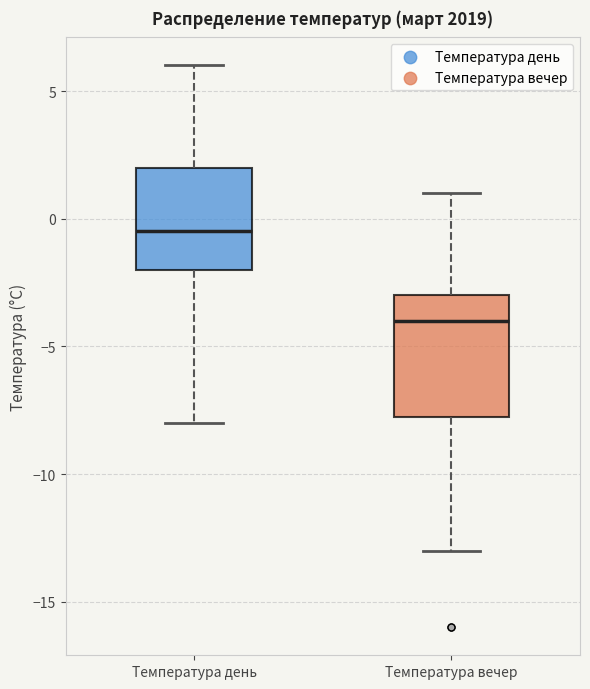

Where does the upper whisker of the box for Температура вечер end on the y-axis? The values are not printed on the chart, so give them approximately, as read against the axis.

1.0